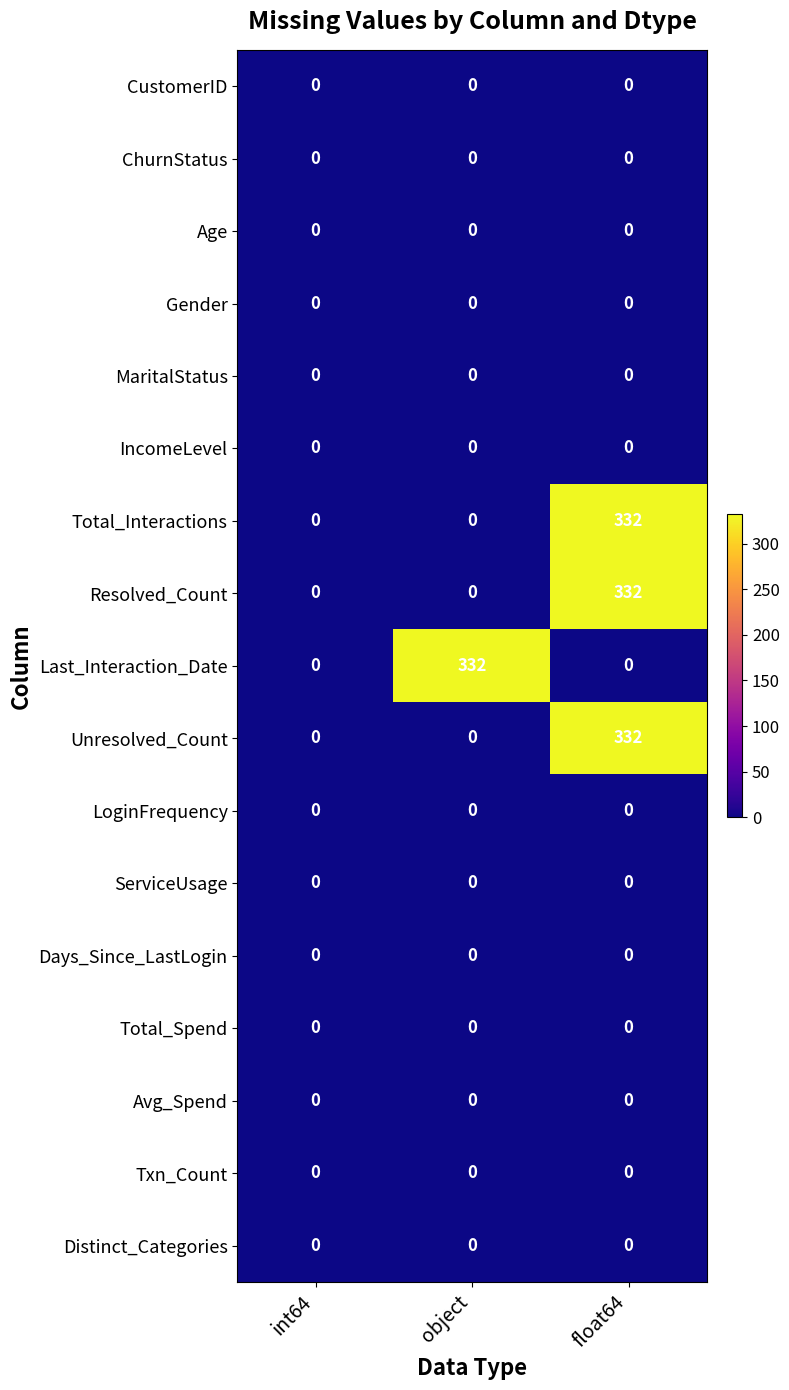

What is the sum of the Resolved_Count values at float64 and int64?

332